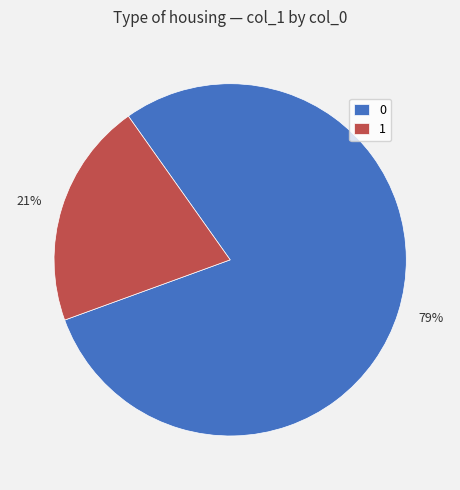

What is the smallest slice in the pie chart?

1